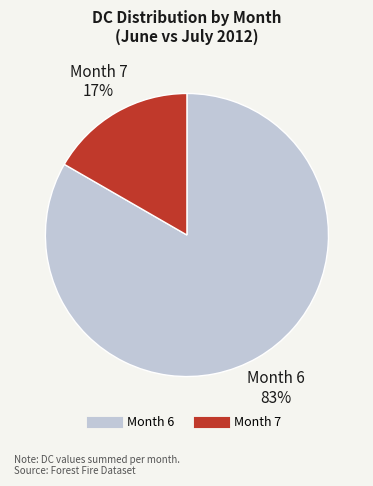

Is there any slice that represents more than half of the pie?

Yes